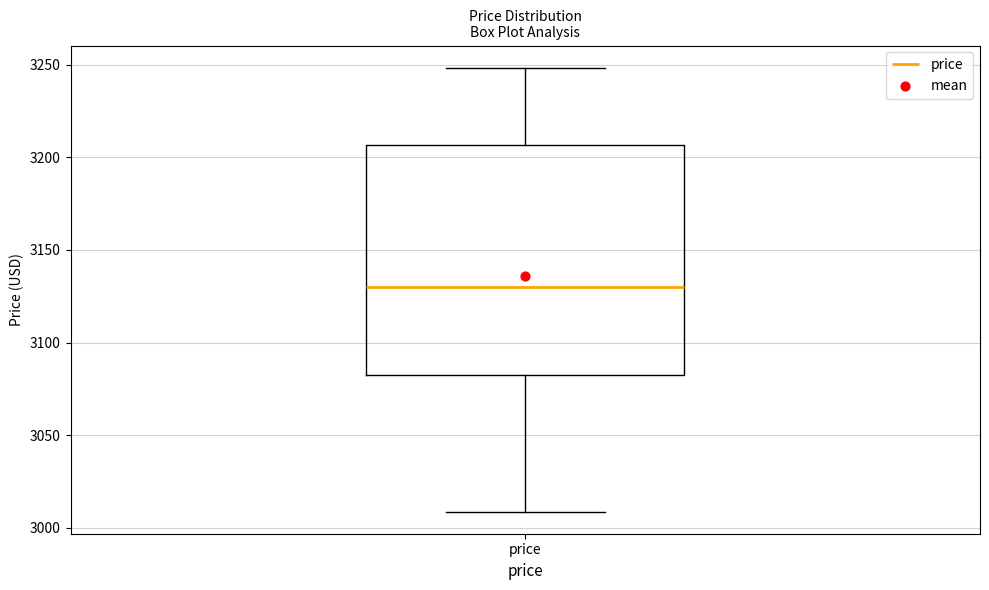

Transcribe this box plot: give where the median line is, the range the box spans, and where the two whiskers end, as read against the y-axis. The values are not printed on the chart, so give them approximately, as read against the axis.

median 3130, box 3085 to 3205, whiskers 3010 to 3250